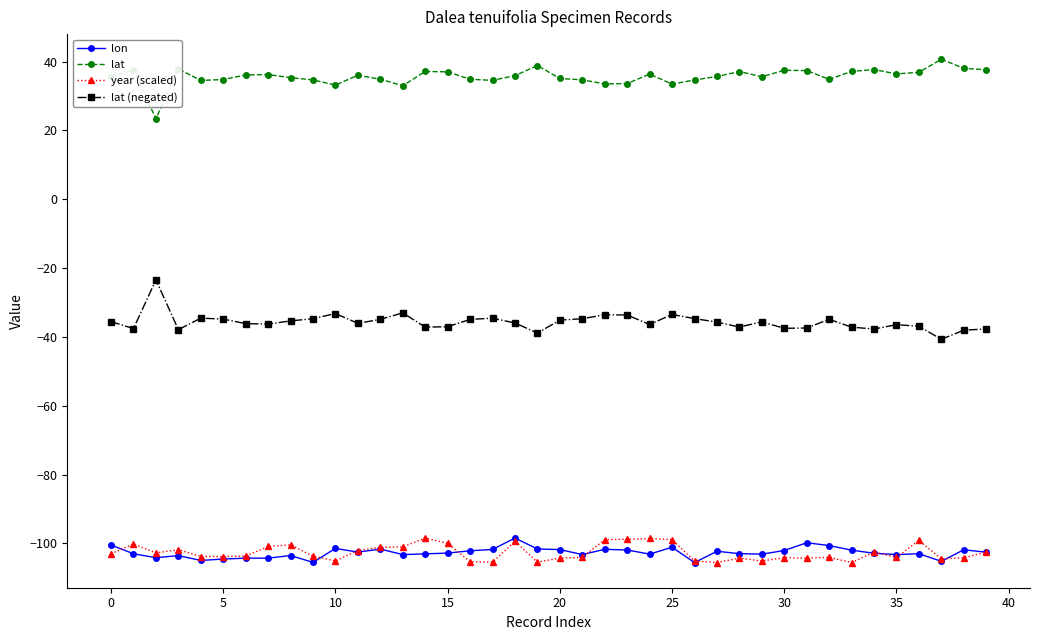

What is the sum of all lon values?

-4106.0